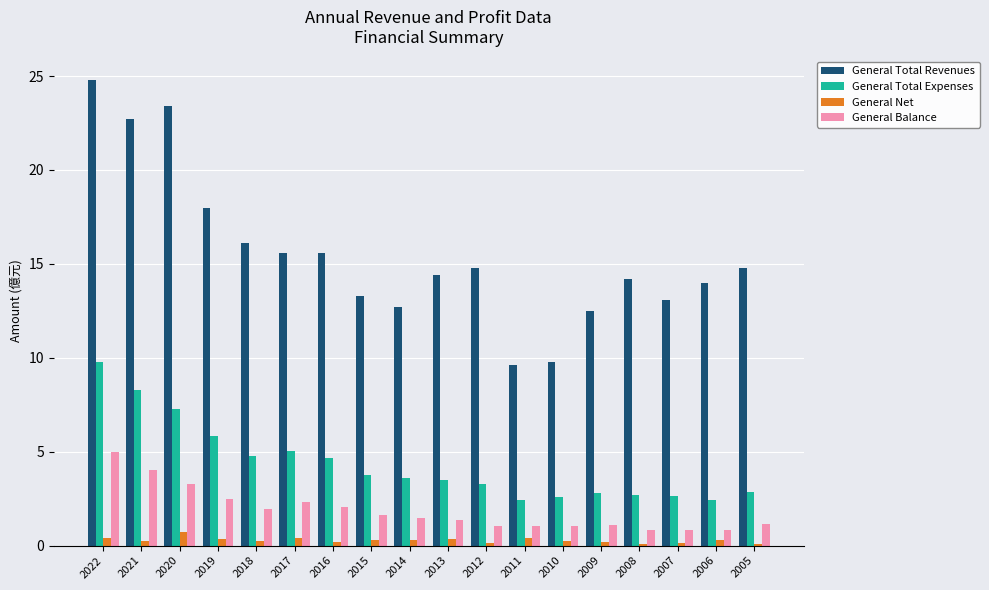

Is the value of General Net at 2015 greater than the value of General Total Revenues at 2007?

No